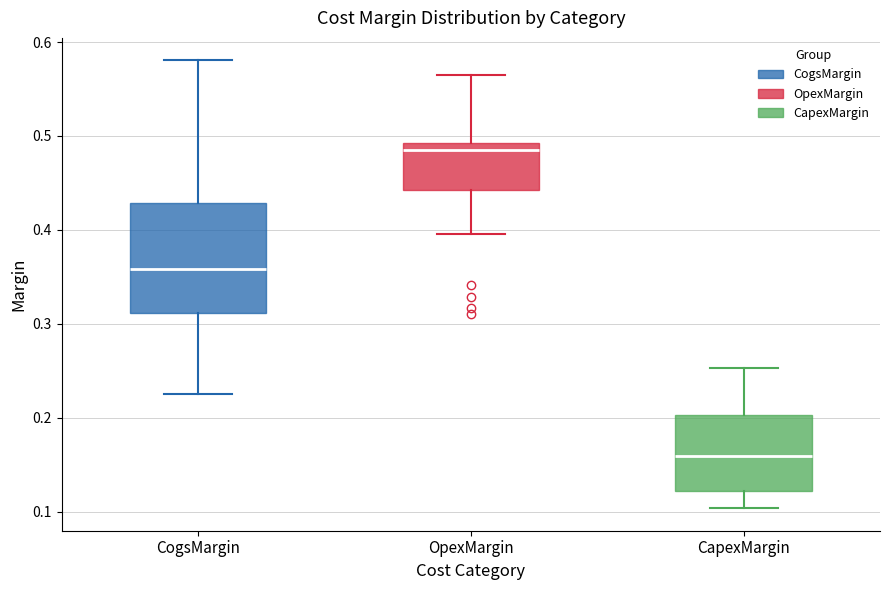

Reading left to right, read every box against the y-axis: the position of its median line, the range the box covers, and the ends of its whiskers. The values are not printed on the chart, so give them approximately, as read against the axis.

CogsMargin: median 0.36, box 0.31 to 0.43, whiskers 0.23 to 0.58
OpexMargin: median 0.49 (just below the box's upper edge), box 0.44 to 0.49, whiskers 0.40 to 0.56
CapexMargin: median 0.16, box 0.12 to 0.20, whiskers 0.10 to 0.25